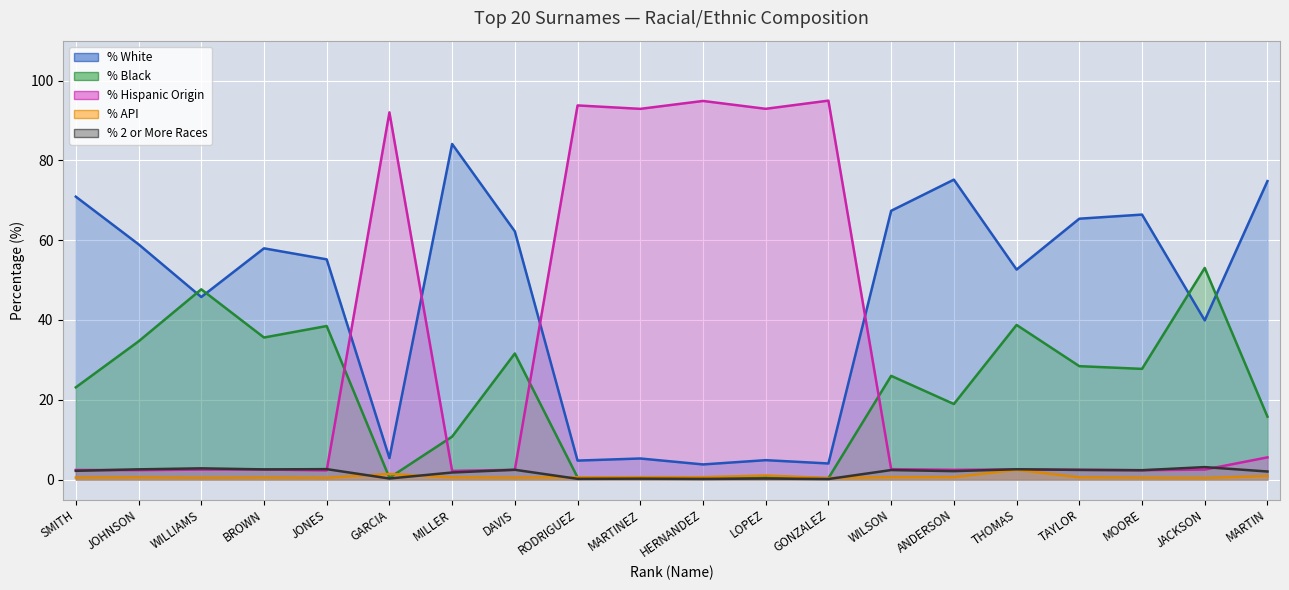

Read the % White value at BROWN.

58.0